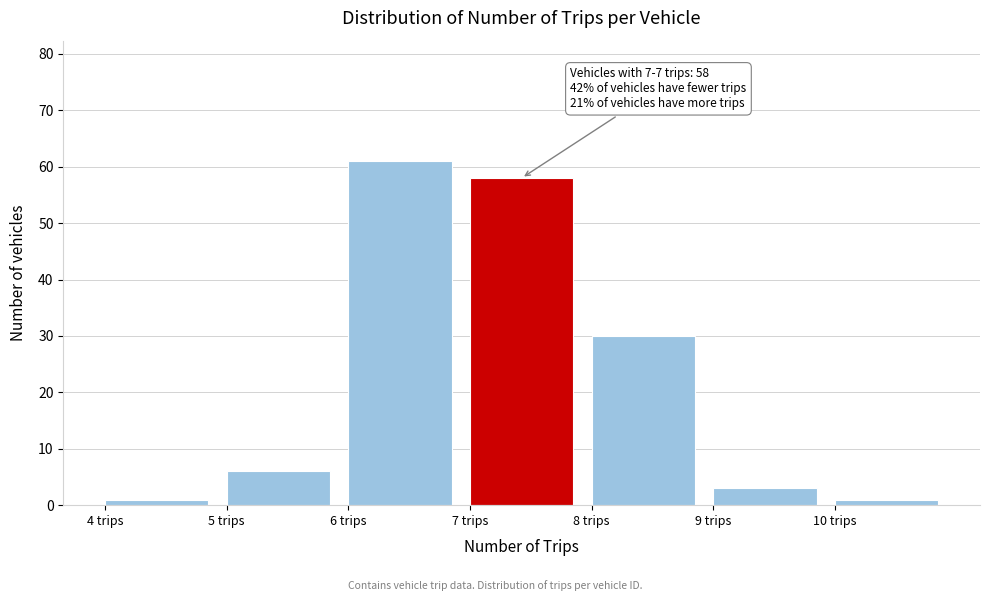

Over which range of the x-axis is the bar tallest?

6 to 7